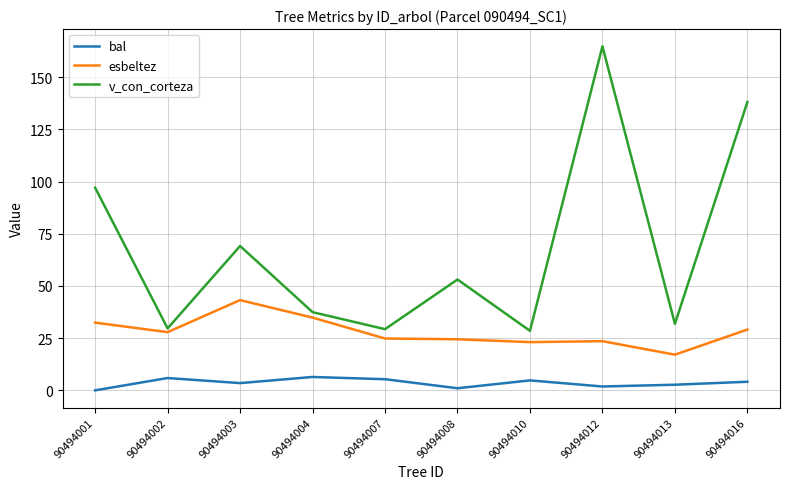

True or false: esbeltez and bal intersect in this chart.

False